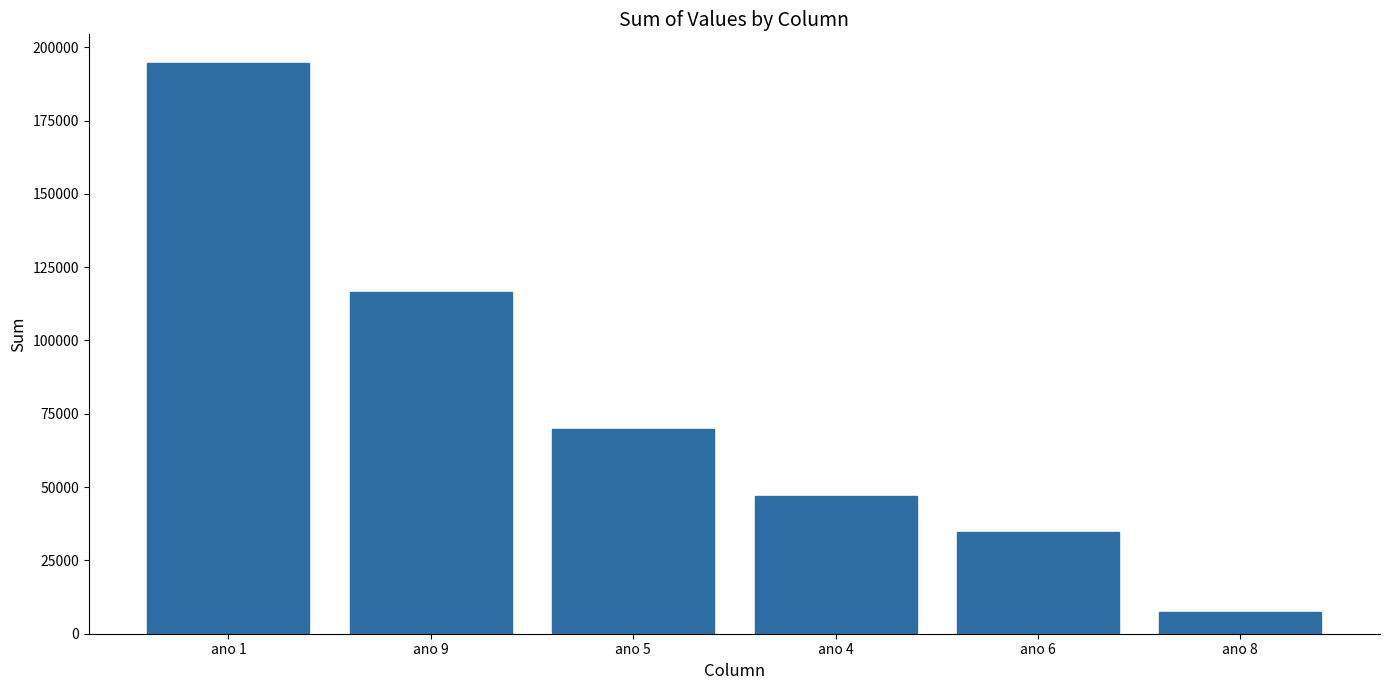

Are the bars horizontal?

No